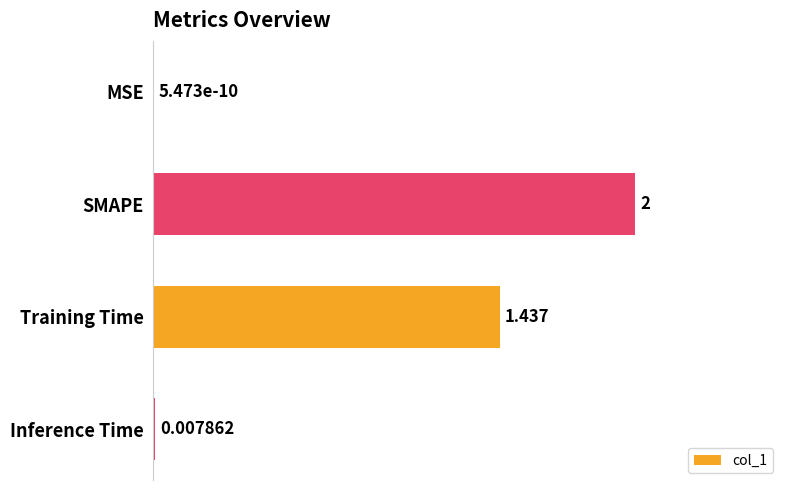

Where is the data nearest to the value 1?

Training Time